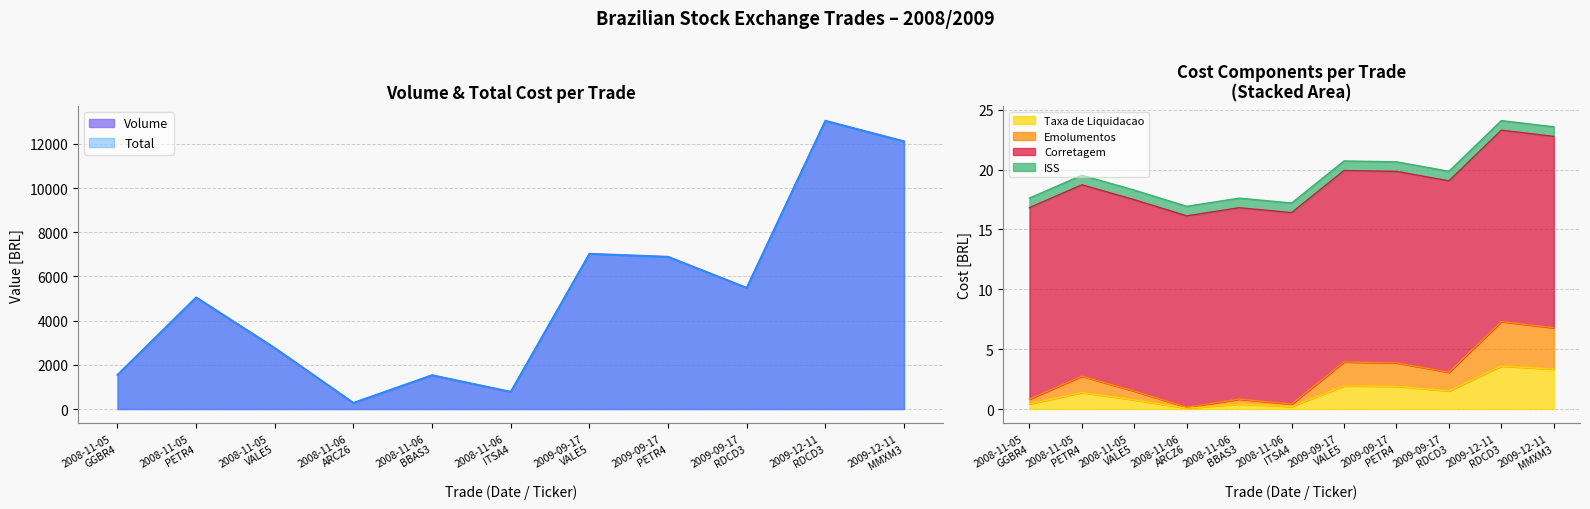

What is the value of the Emolumentos point at the 1st from the left?

0.8